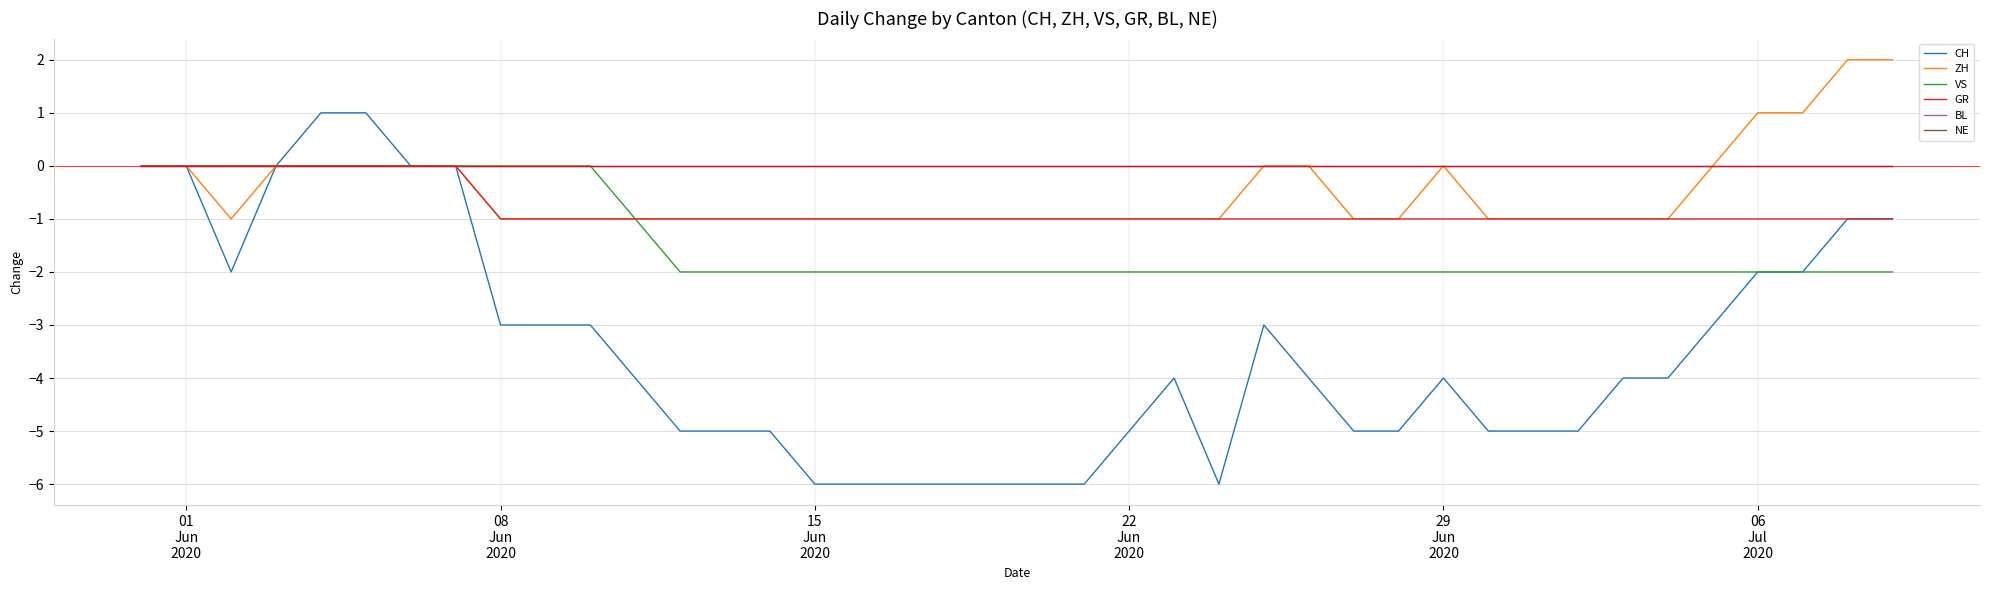

Is this an area chart (filled region under the line)?

No